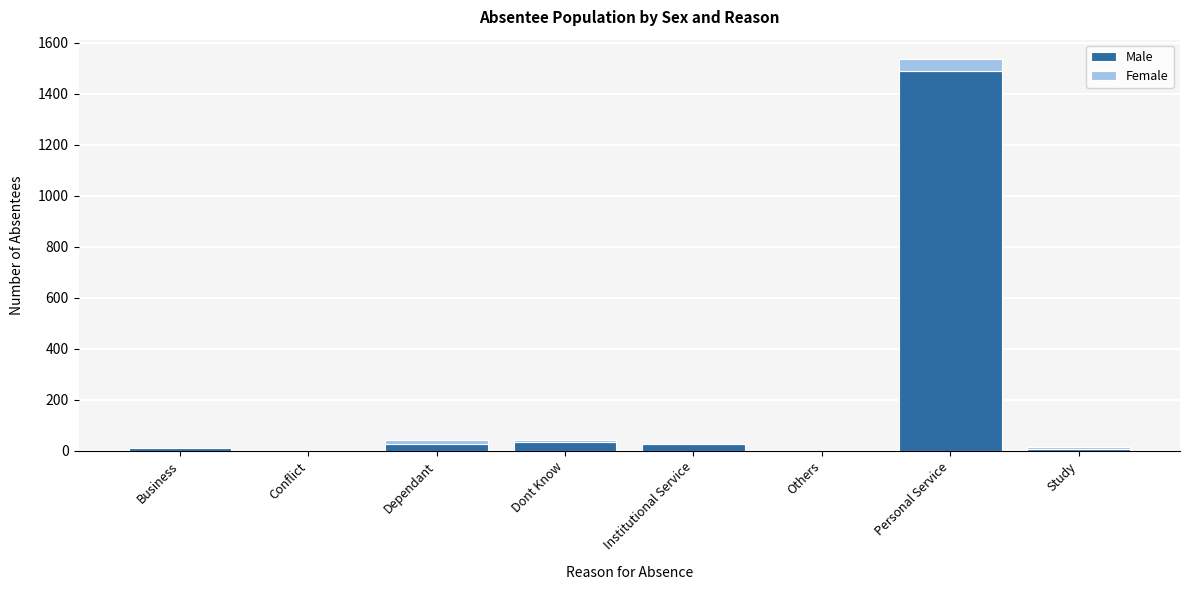

At which category is the sum across all series the highest?

Personal Service